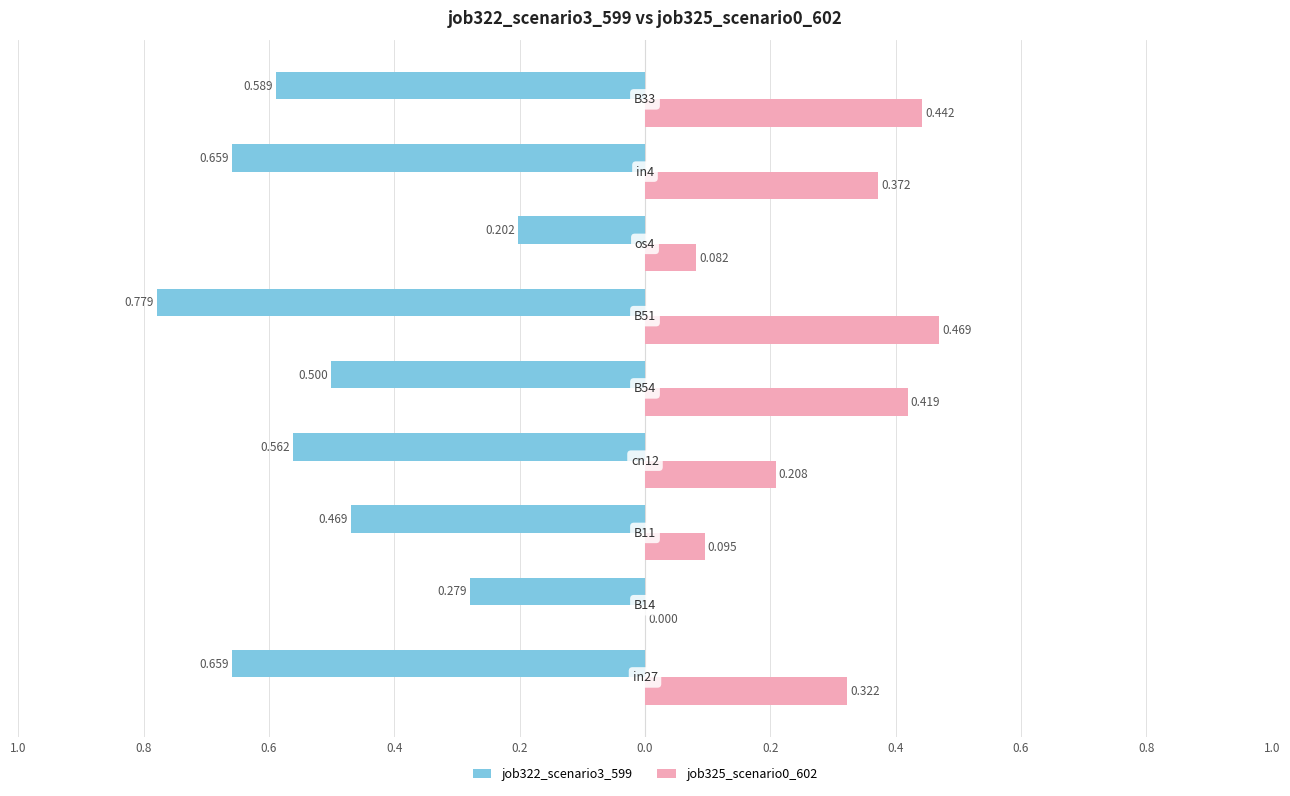

Which series has the widest spread of values?

job322_scenario3_599